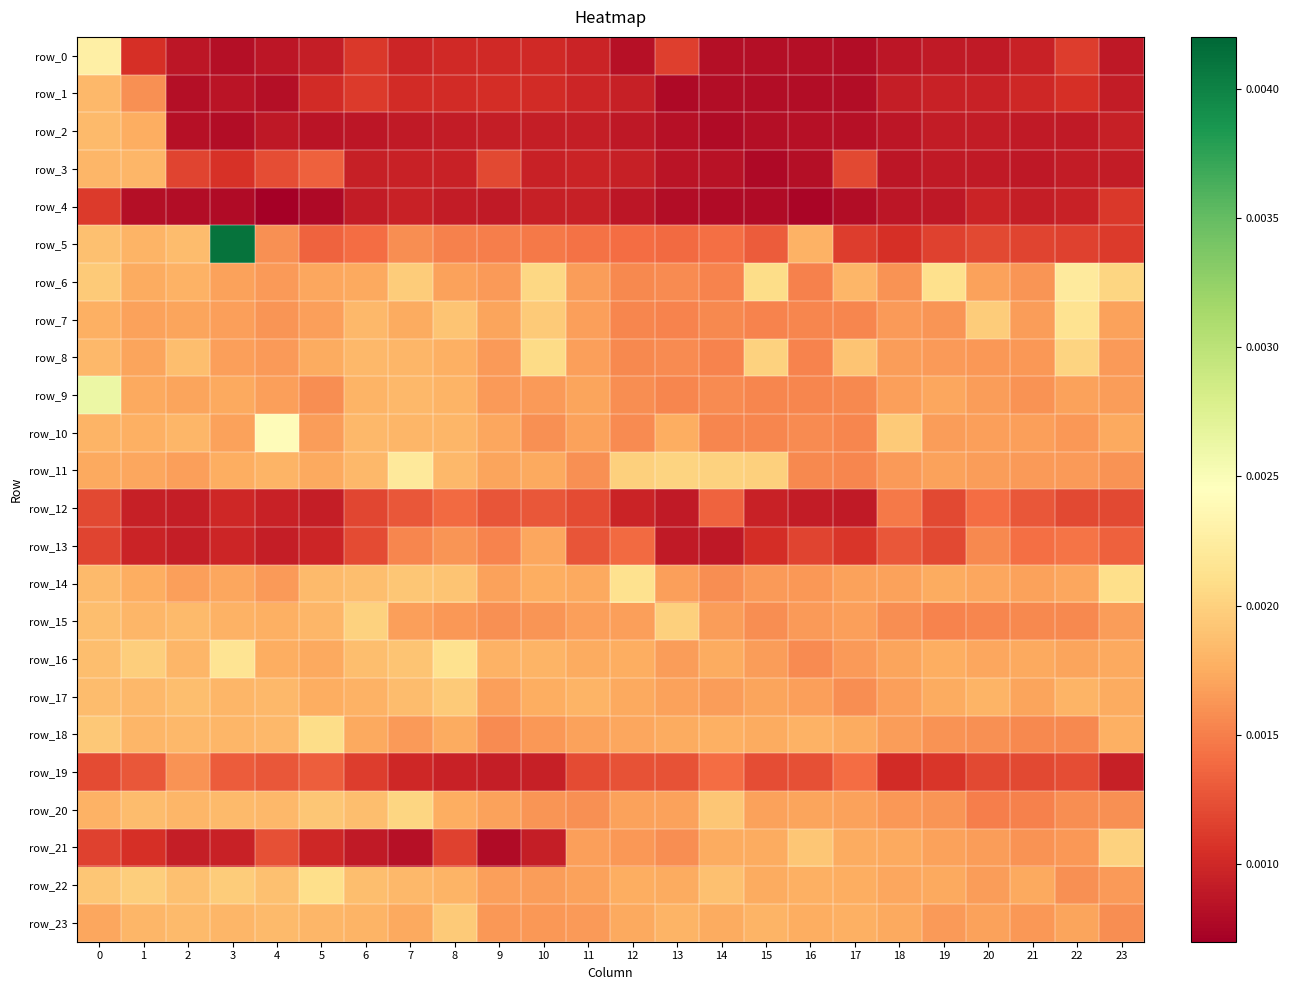

At how many categories does at least one series exceed 0?

24